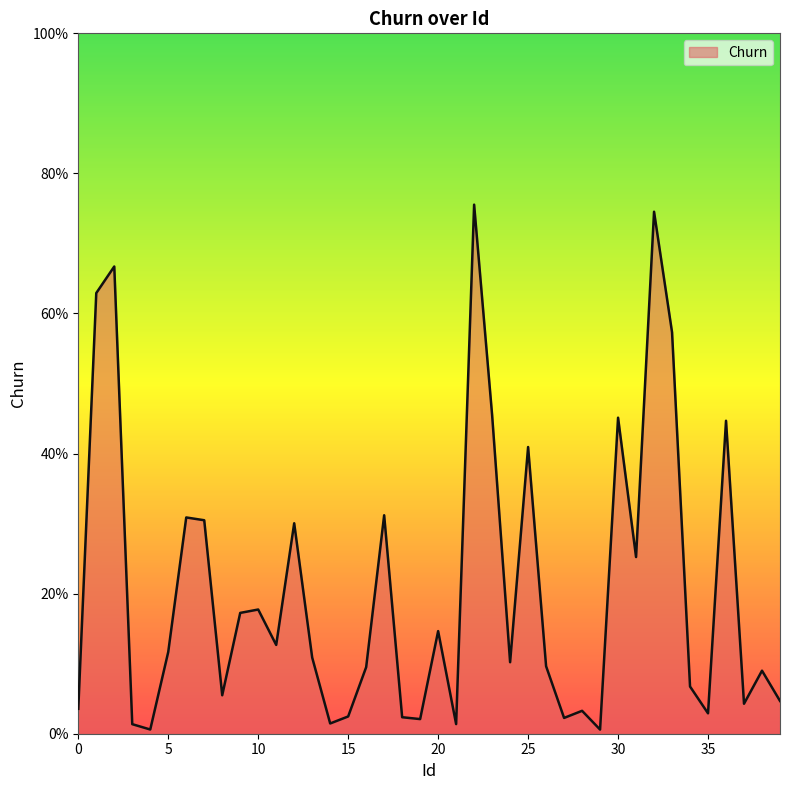

What is the value of the 32nd point from the left?

0.3